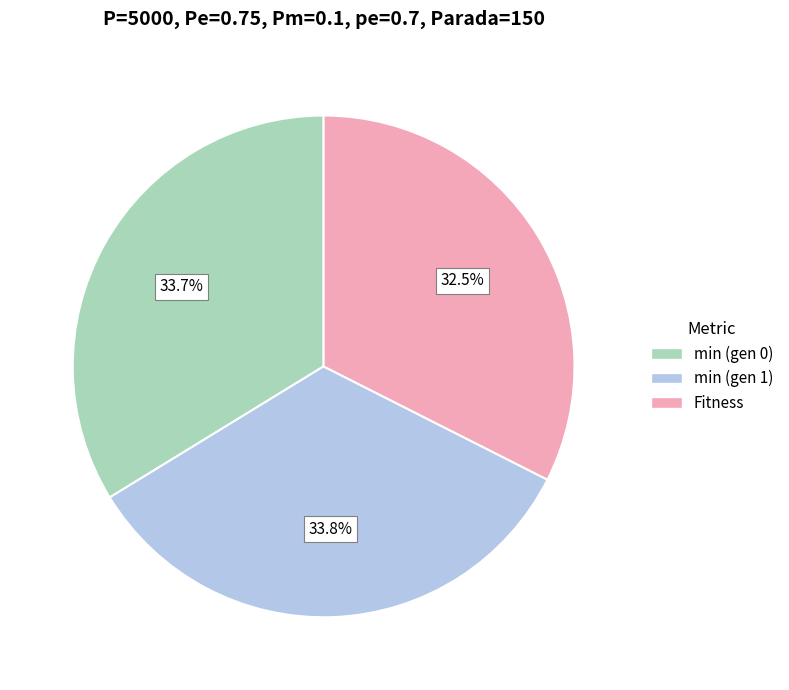

To the nearest percent, what is the combined percentage of min (gen 0) and Fitness?

66%